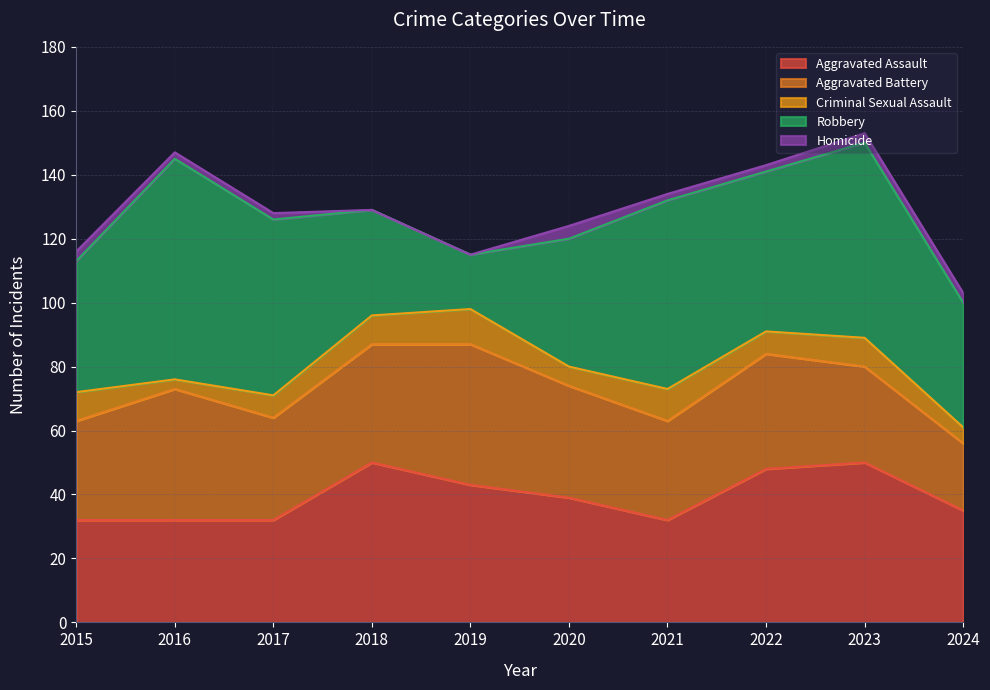

How many data points in Robbery are above 50?

4